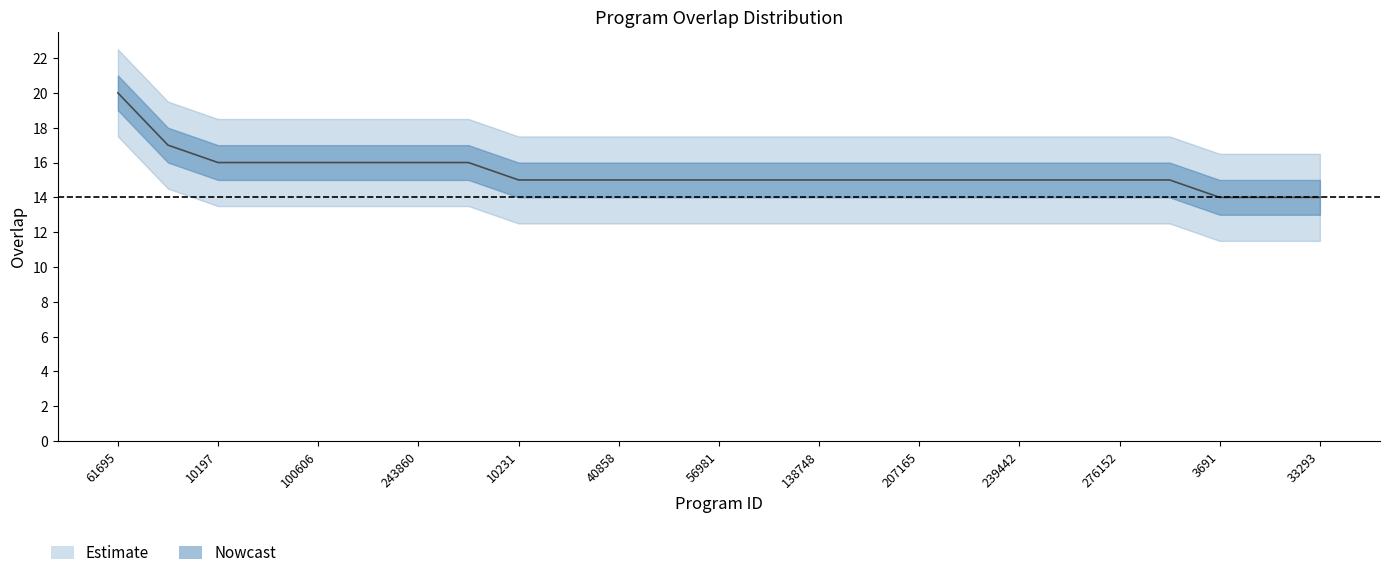

Approximately how many times larger is the value at 10200 compared to 106325?

0.9